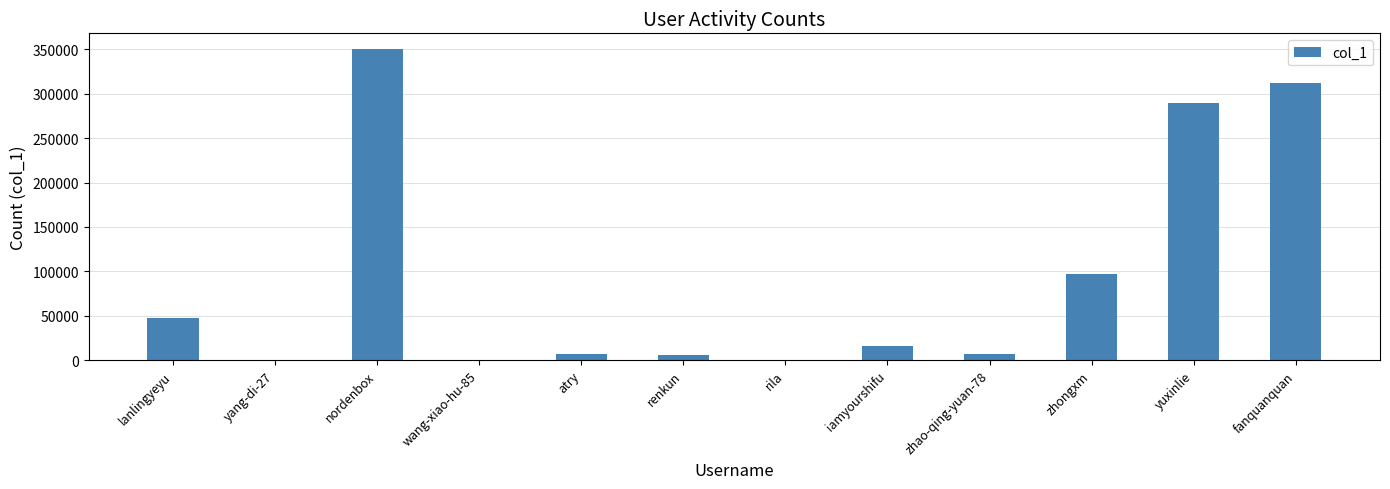

What is the maximum value shown in the chart?

350545